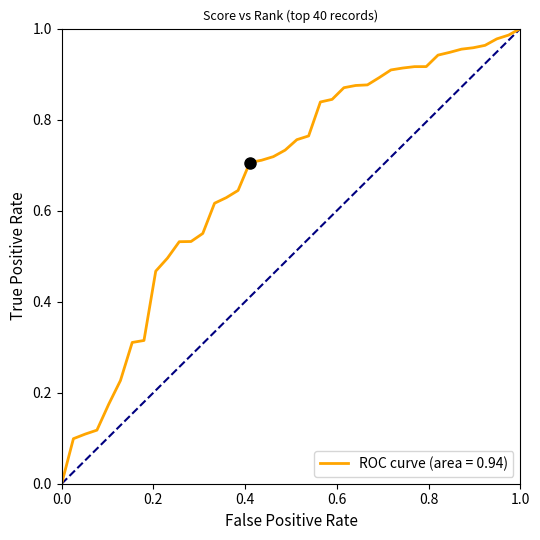

How many positive values are there?

39